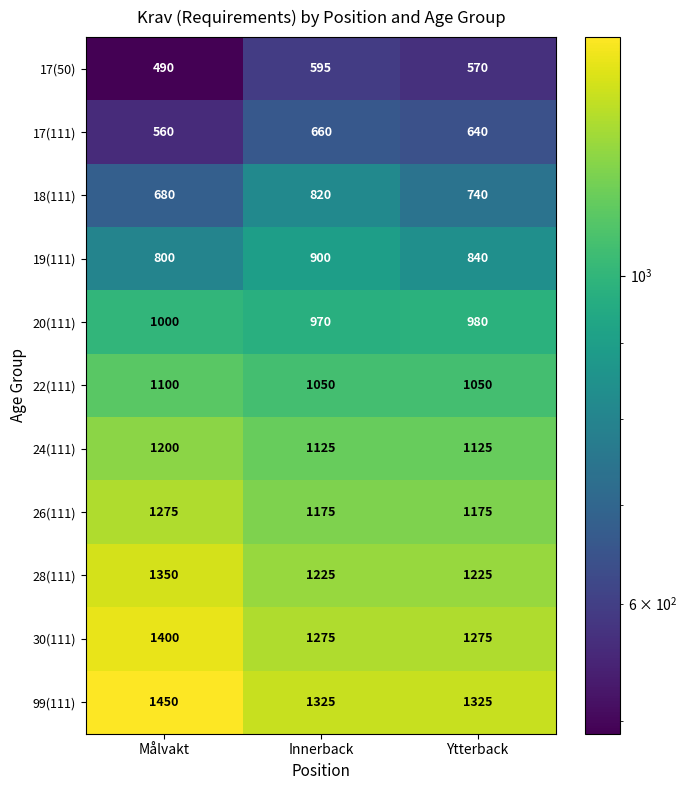

Which series has the widest spread of values?

18(111)